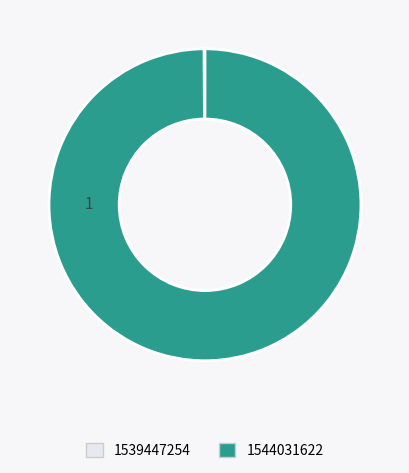

Which category has the biggest portion of the pie?

1544031622